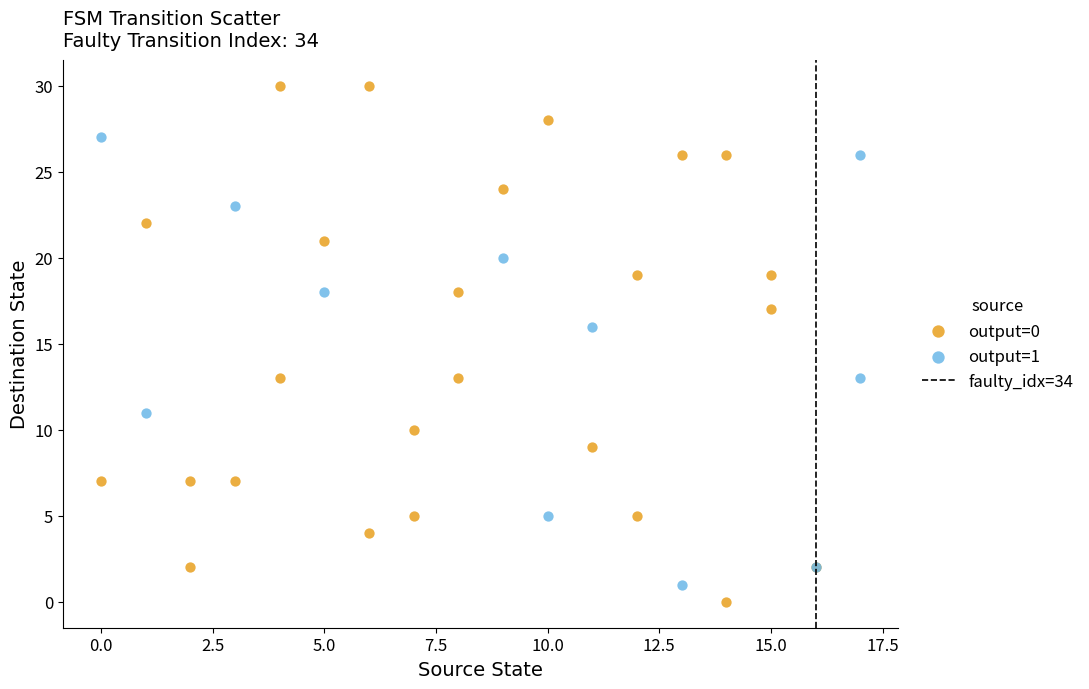

Which series has the largest Y range (max minus min)?

output=0